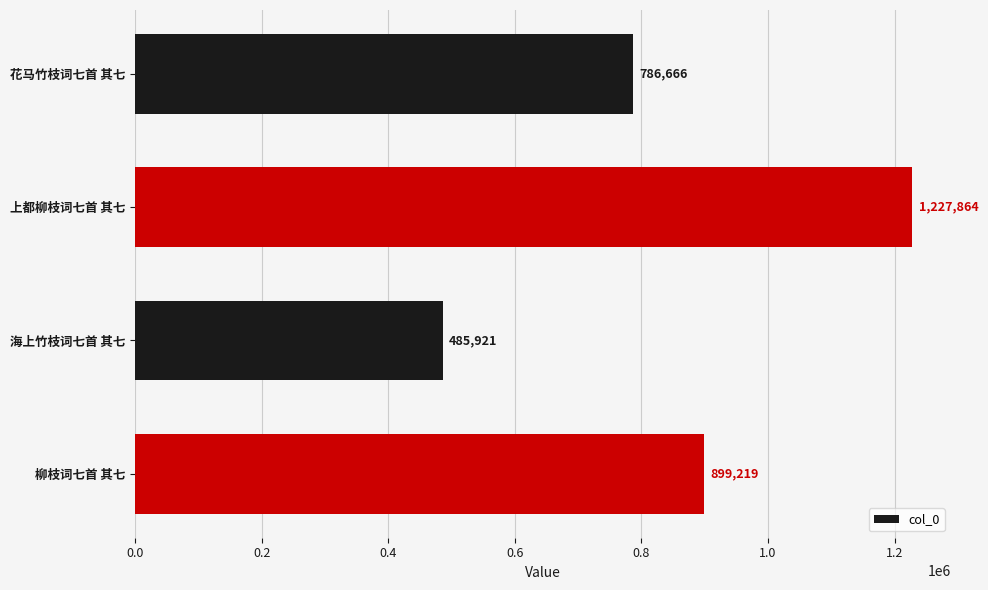

Count the values in the range 786666 to 1227864.

3